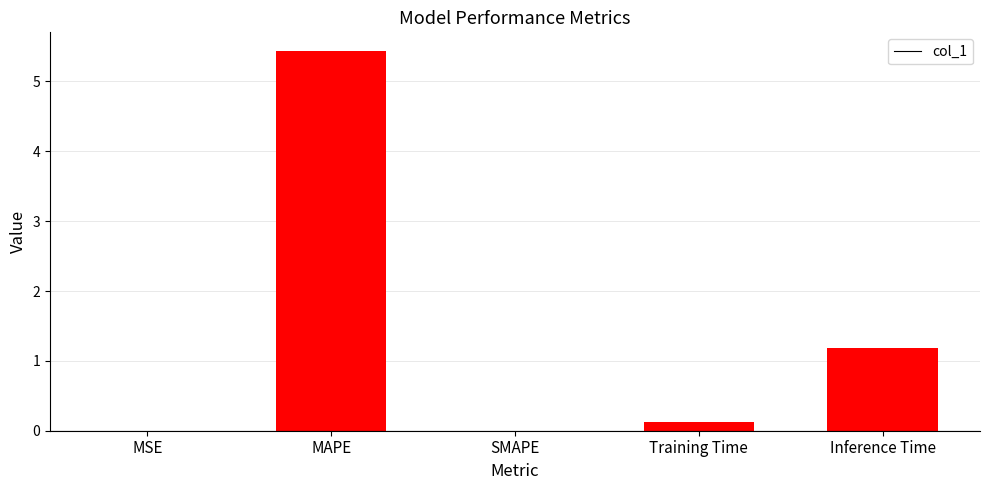

The chart shows a value of 0.0 at SMAPE. True or false?

True